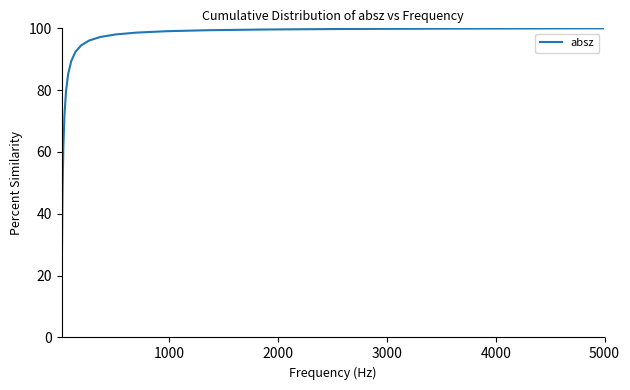

What is the greatest value displayed?

100.0